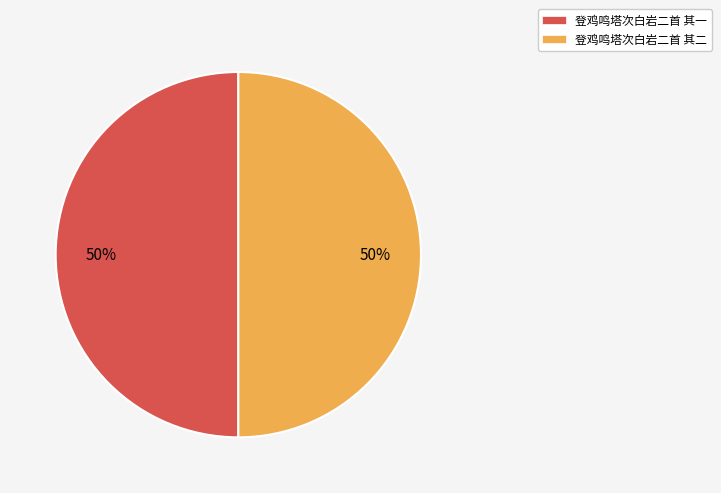

To the nearest percent, what percentage of the pie is 登鸡鸣塔次白岩二首 其二?

50%